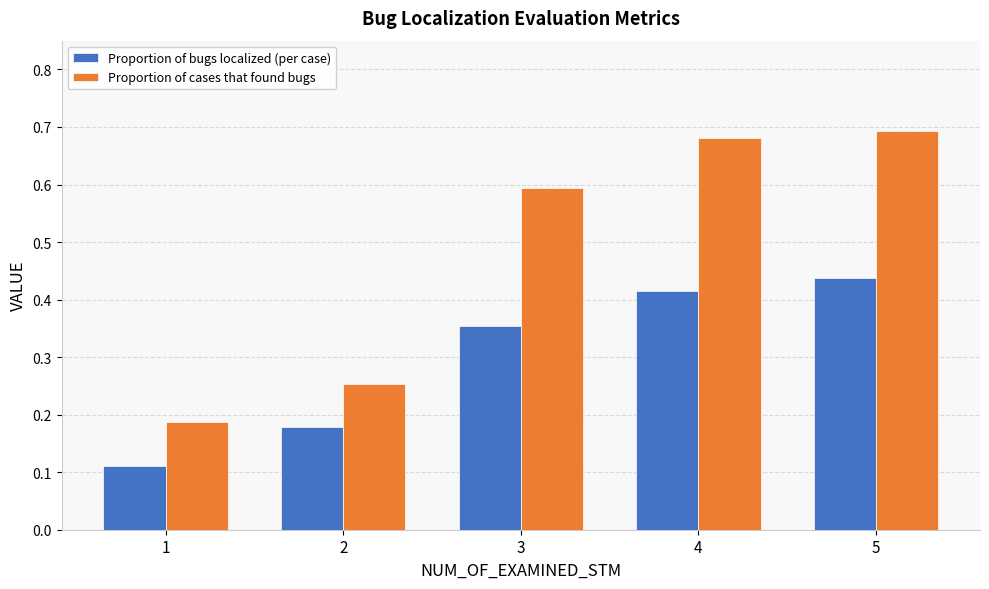

How many groups of bars are there?

5